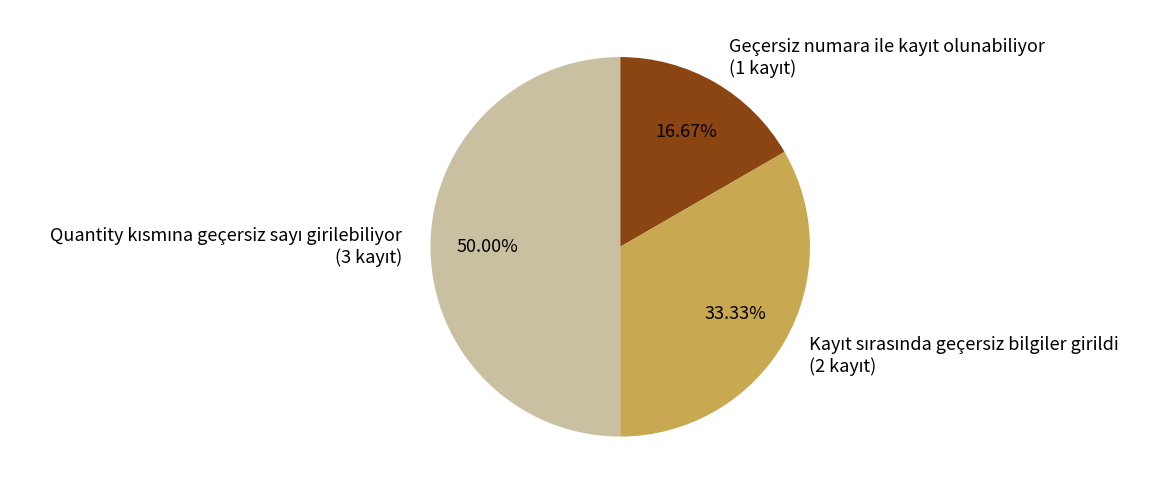

Which slice is the largest?

Quantity kısmına geçersiz sayı girilebiliyor